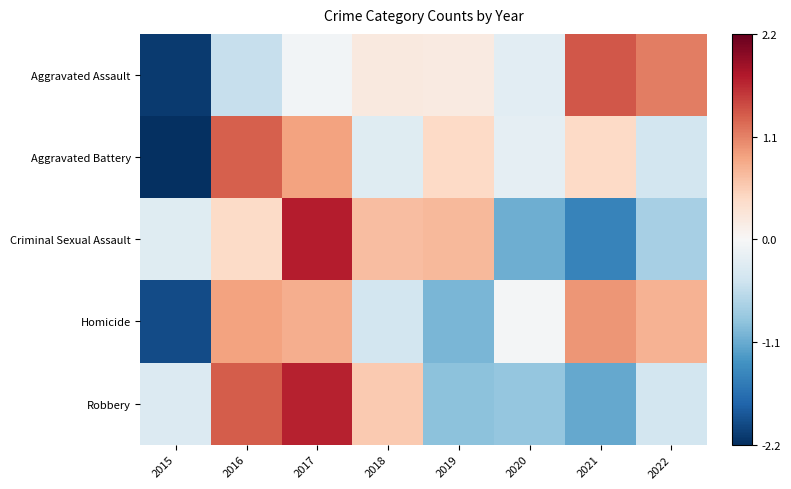

Rank the series by their maximum value, from highest to lowest.

Criminal Sexual Assault, Robbery, Aggravated Assault, Aggravated Battery, Homicide